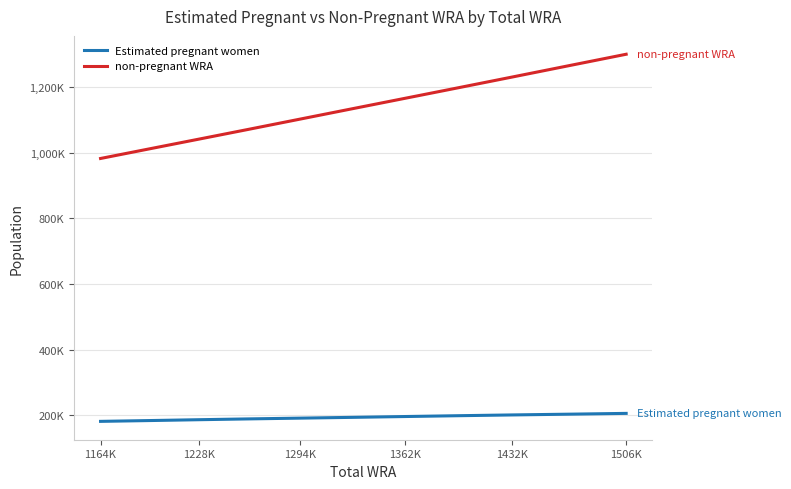

What is the greatest value displayed?

1300301.3